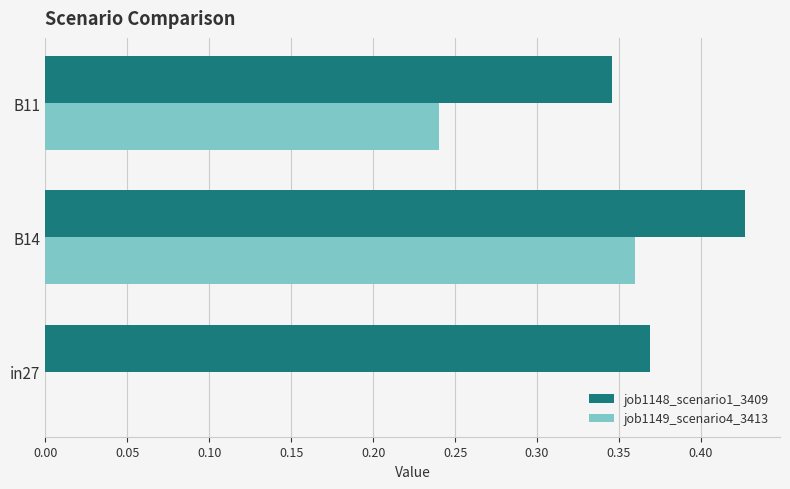

Which category has the highest value in the job1149_scenario4_3413 series?

B14